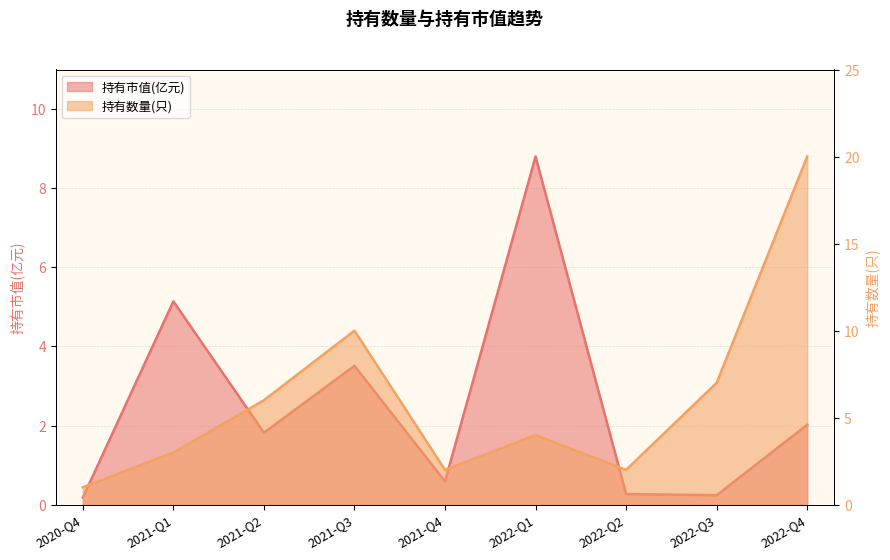

At how many categories does at least one series exceed 8?

3